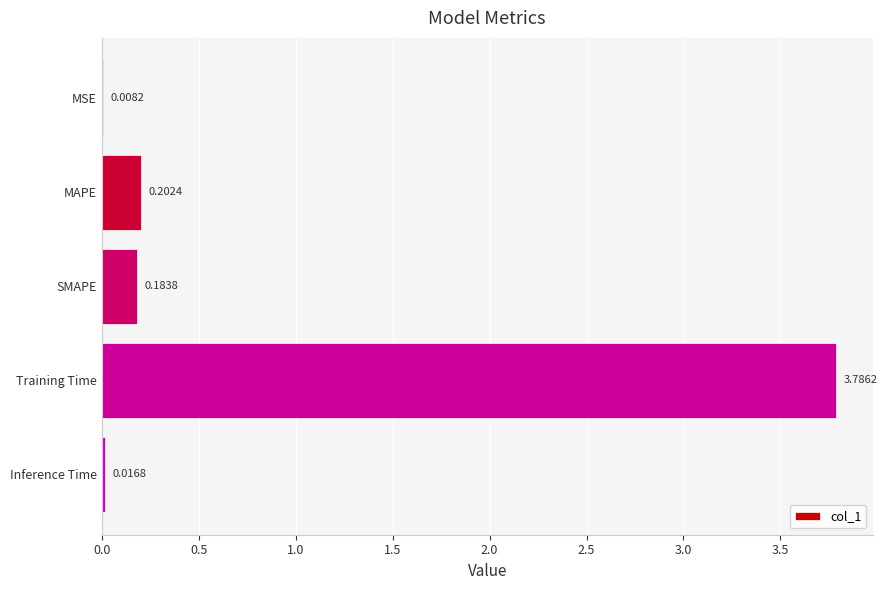

Between MAPE and MSE, which is larger?

MAPE